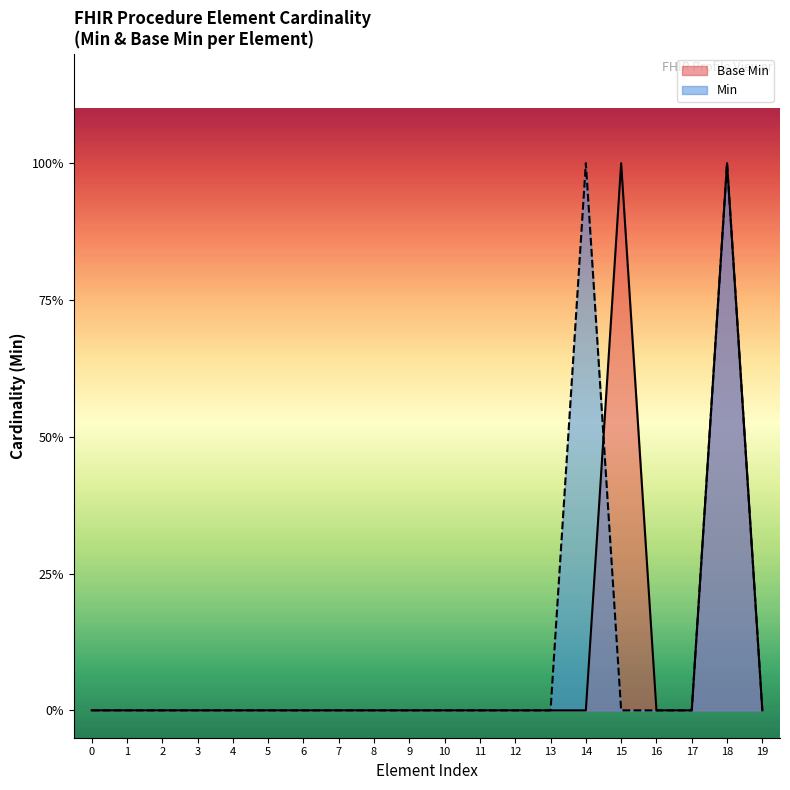

Does the chart display data point markers on the line(s)?

No